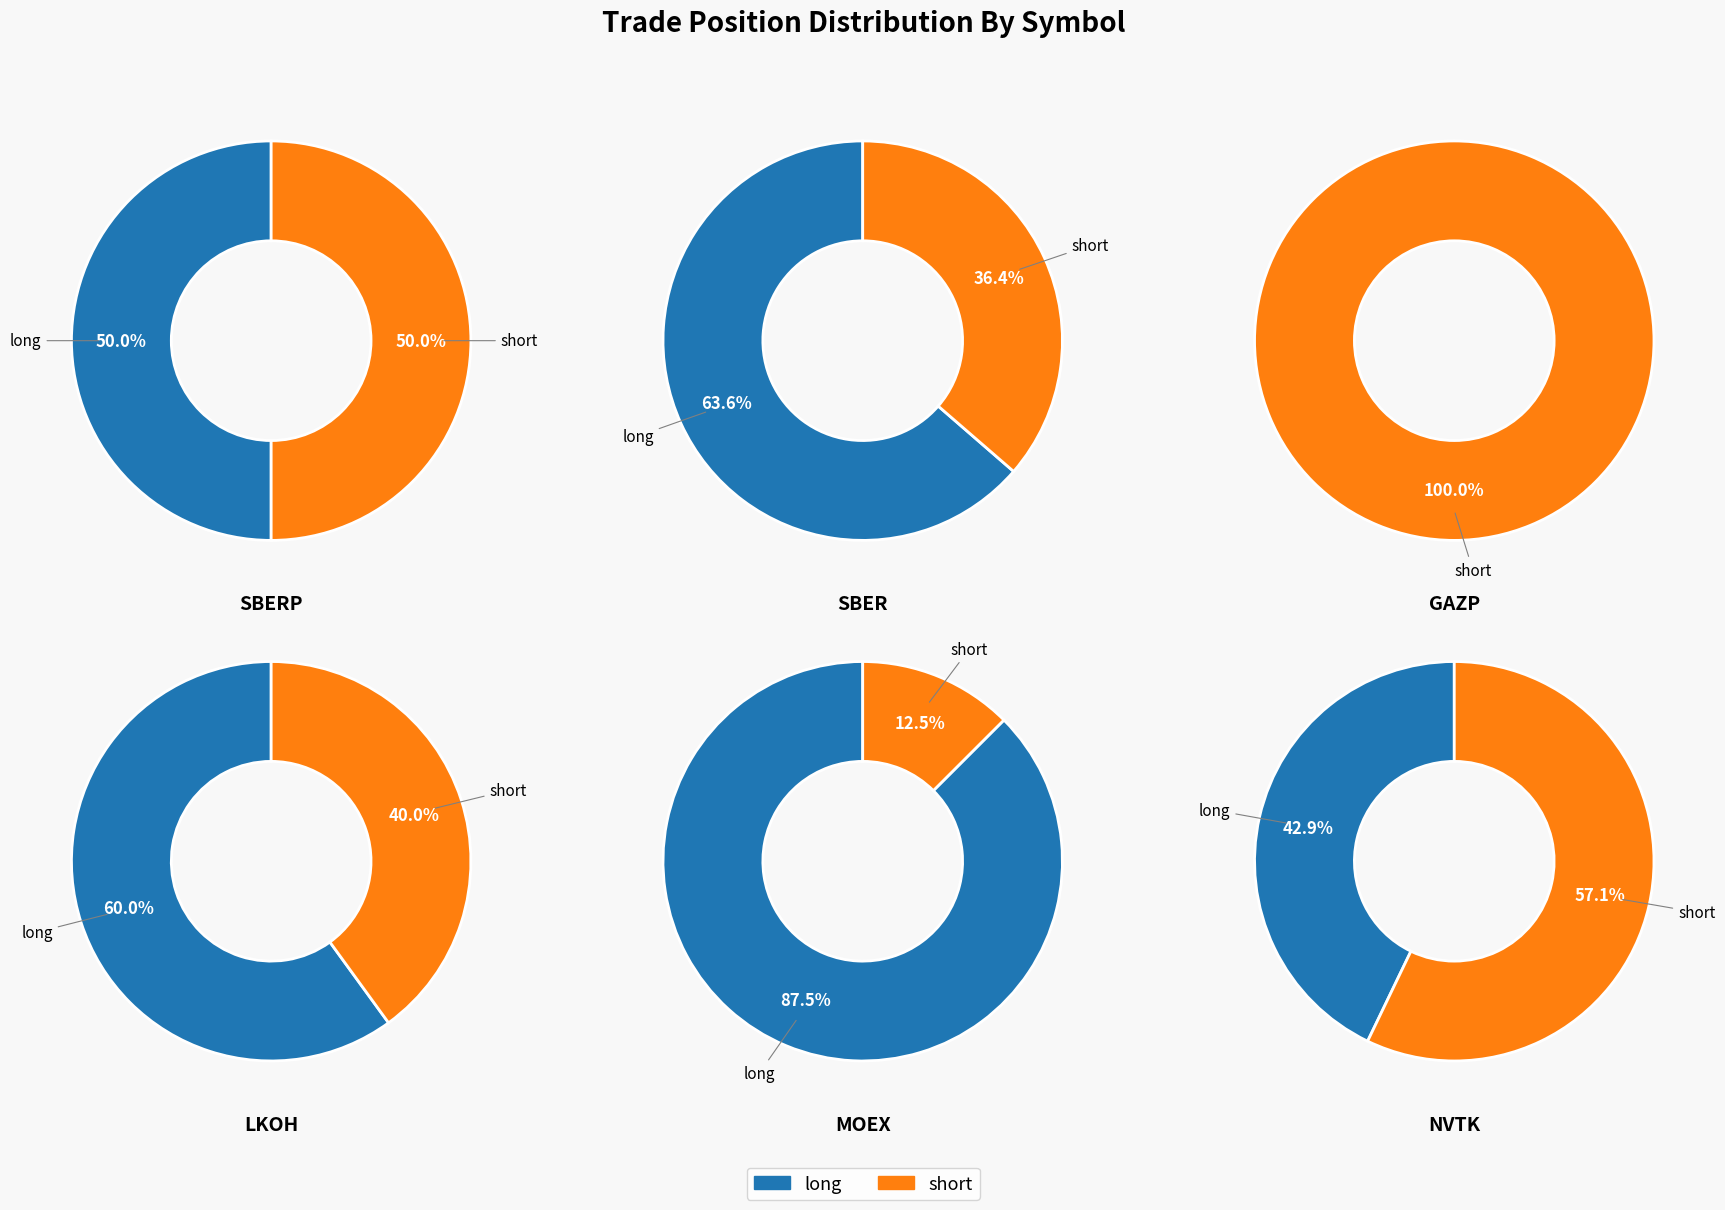

To the nearest percent, what is the average slice percentage?

50%